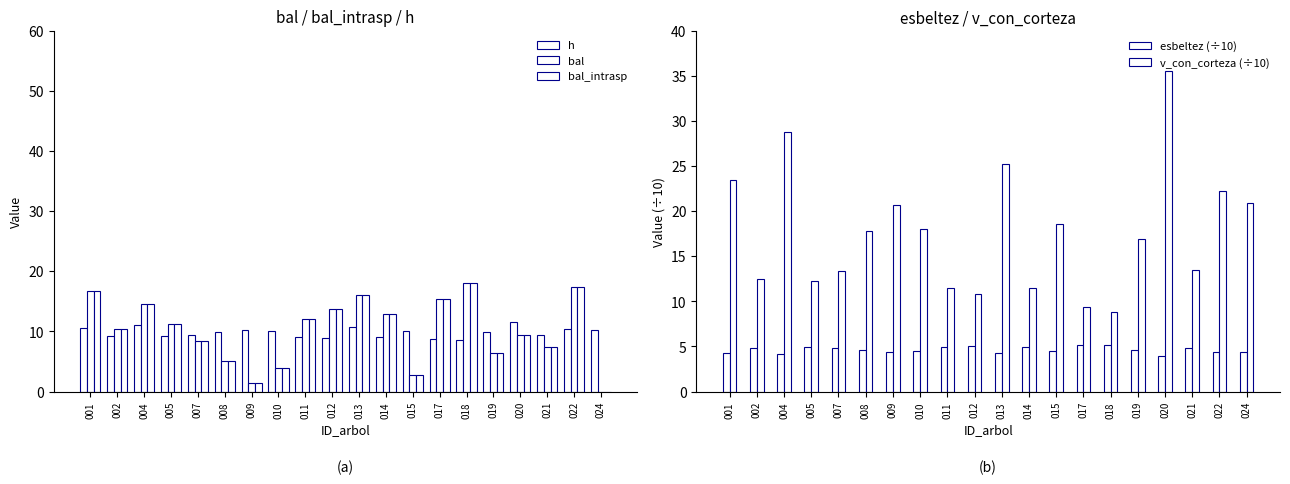

Where does the bal series first go above 11?

001